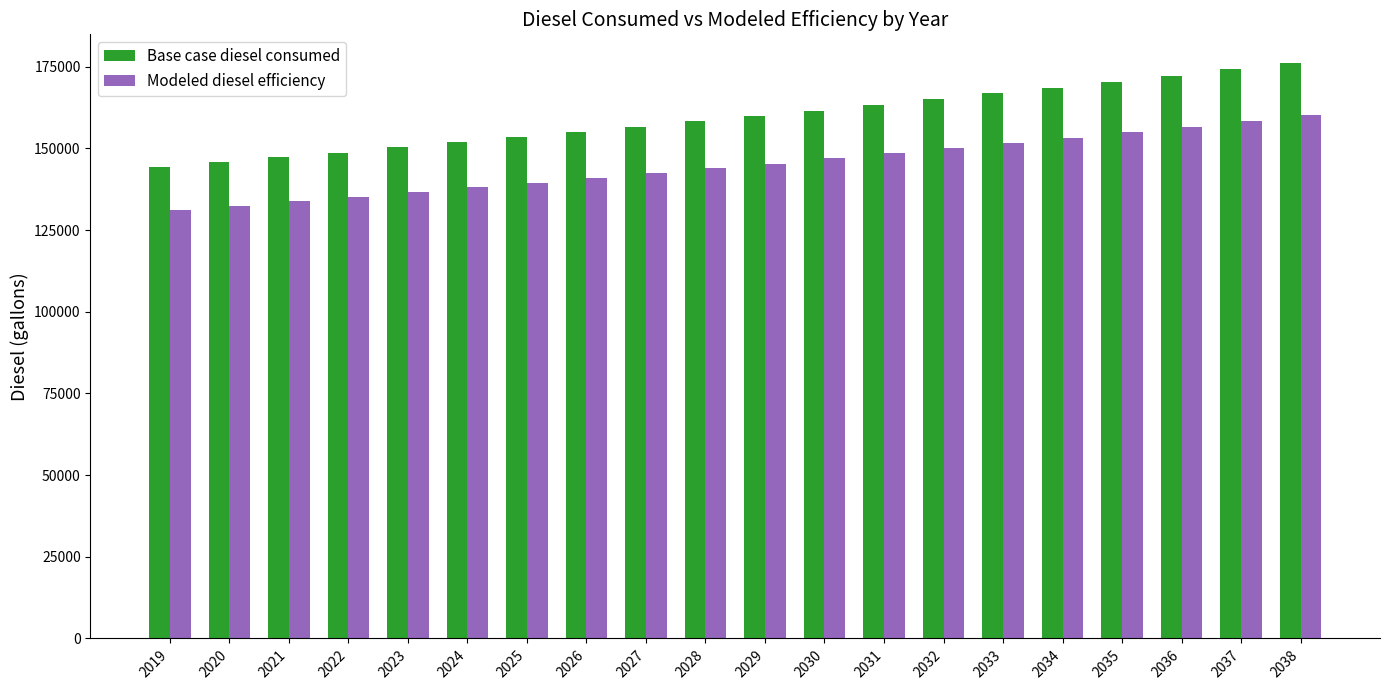

Does the chart contain any negative values?

No